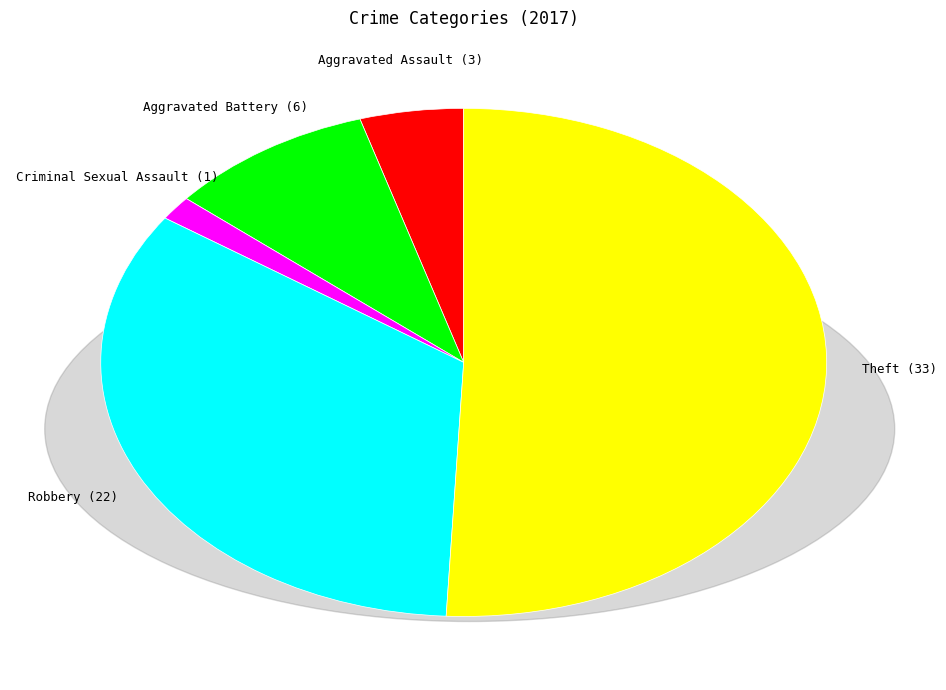

Does any single category account for the majority?

Yes